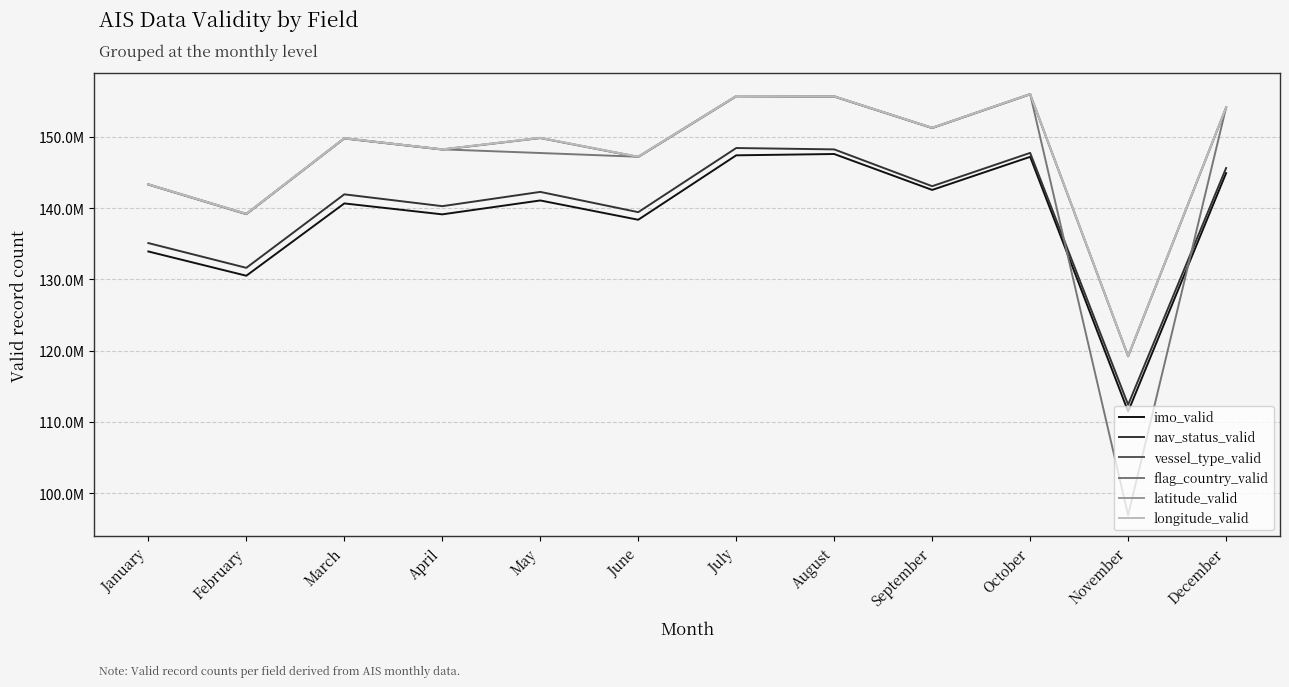

Does the chart have visible grid lines?

Yes